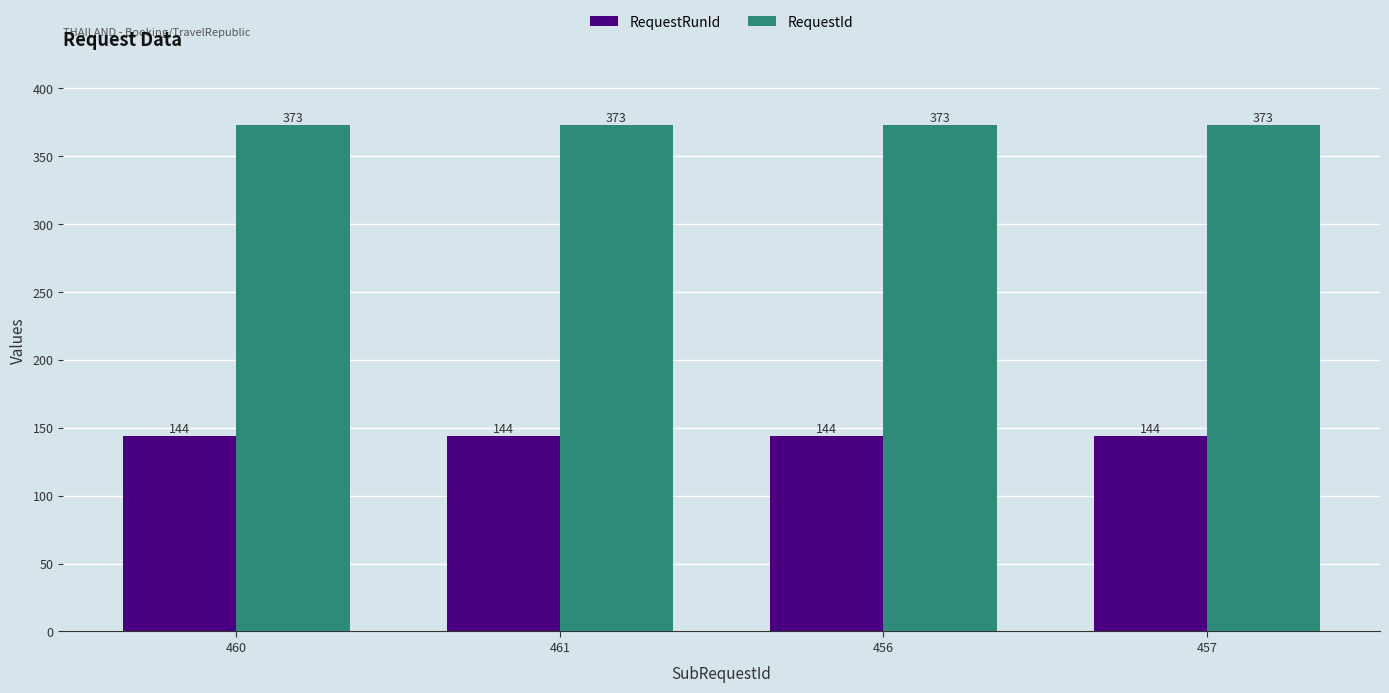

Reading left to right, extract all data points from this chart.

RequestRunId: 144	144	144	144
RequestId: 373	373	373	373